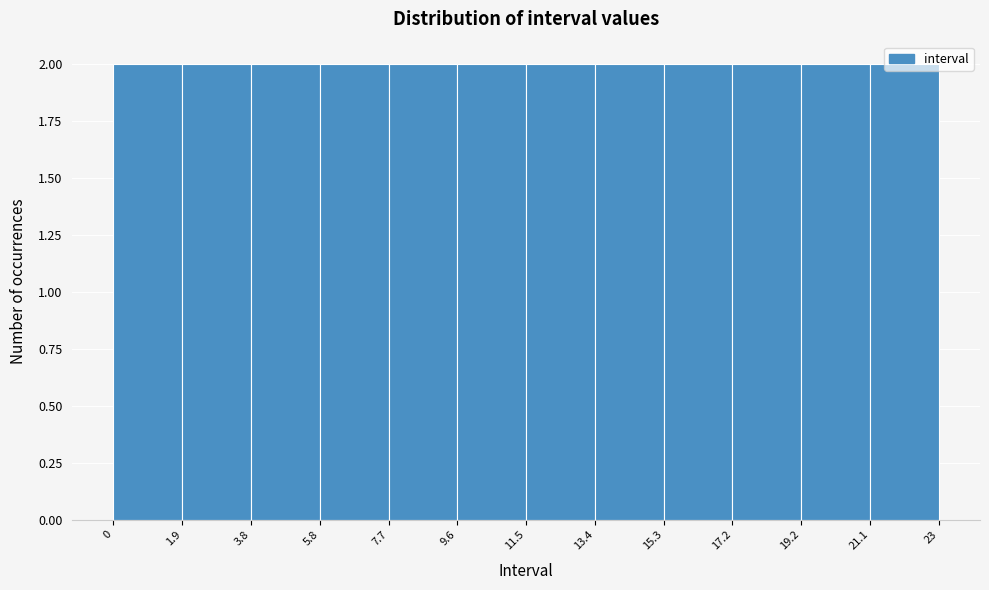

How tall is the bar that spans 0 to 1.9 on the x-axis? The values are not printed on the chart, so give them approximately, as read against the axis.

2